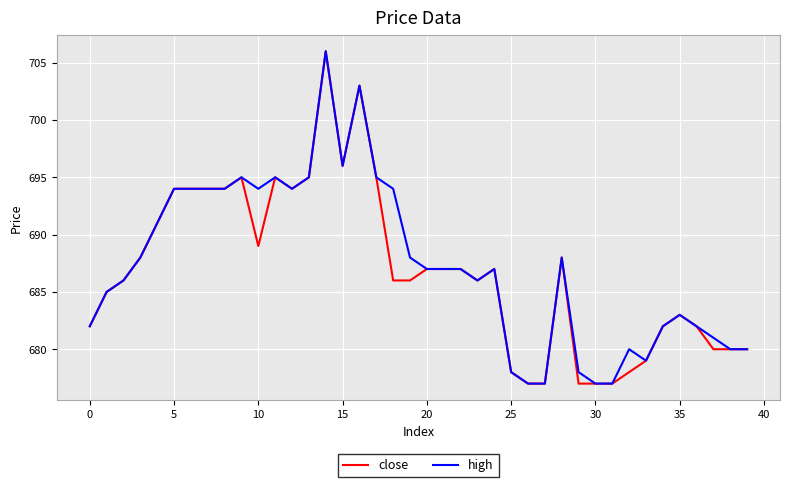

What is the lowest value of the close series?

677